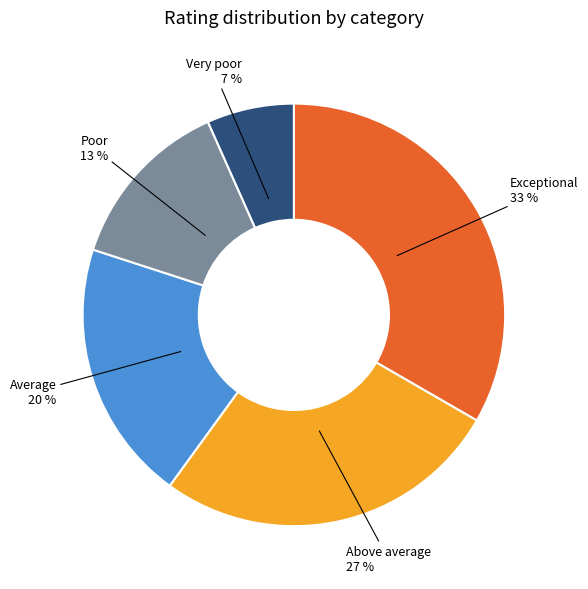

True or false: Very poor accounts for 17% of the total.

False